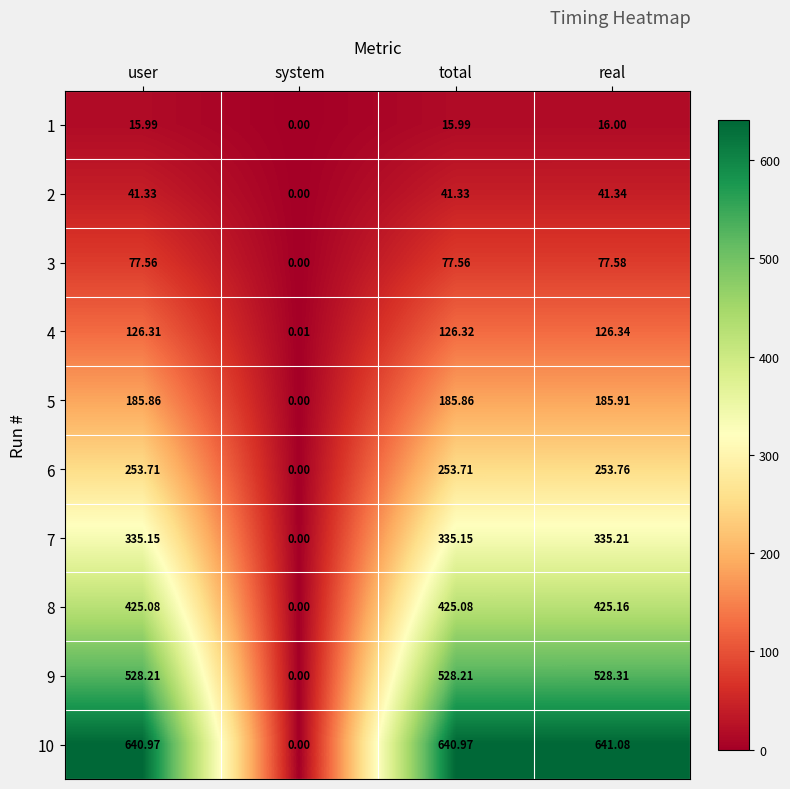

How many data points does each series have?

4